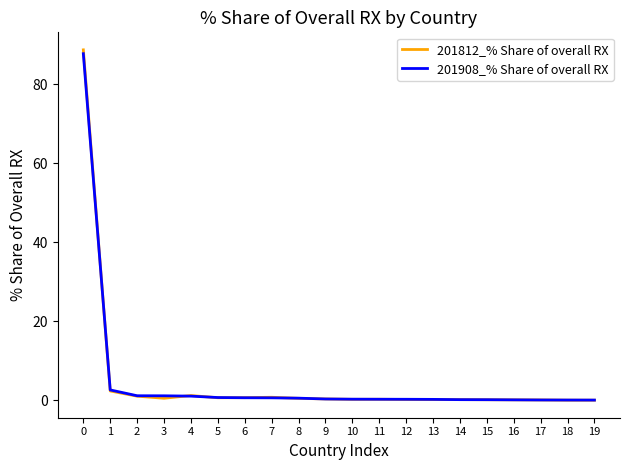

Which series ends up on top after the final intersection of 201908_% Share of overall RX and 201812_% Share of overall RX?

201908_% Share of overall RX